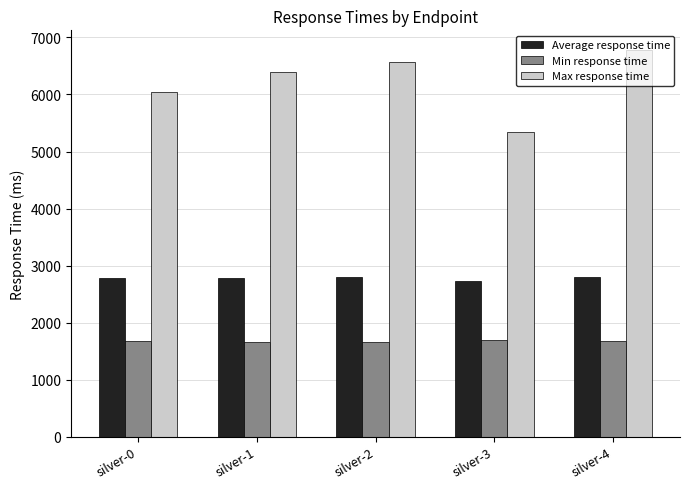

What is the difference between the Average response time values at silver-2 and silver-0?

14